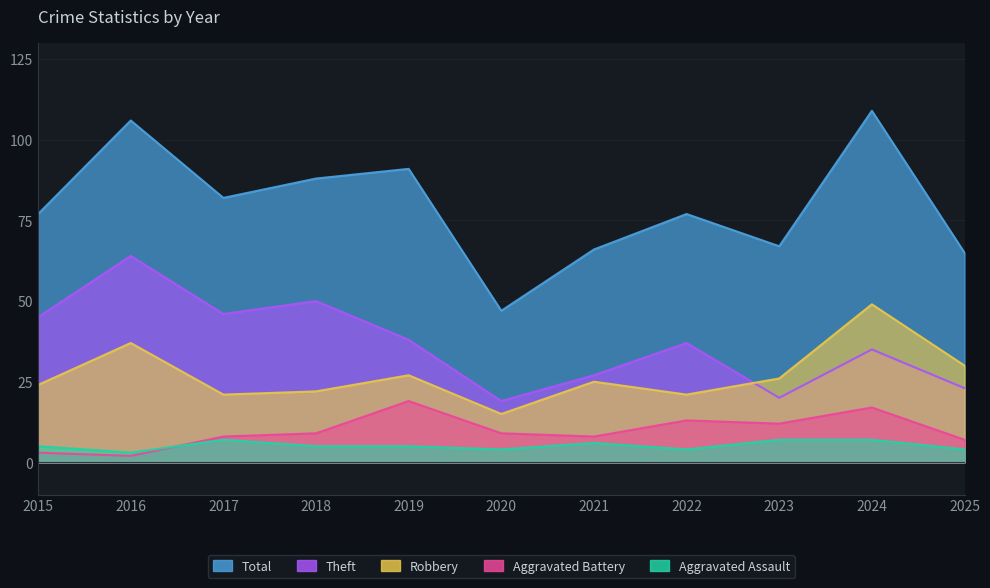

How many interior local valleys does the Aggravated Battery series have?

3